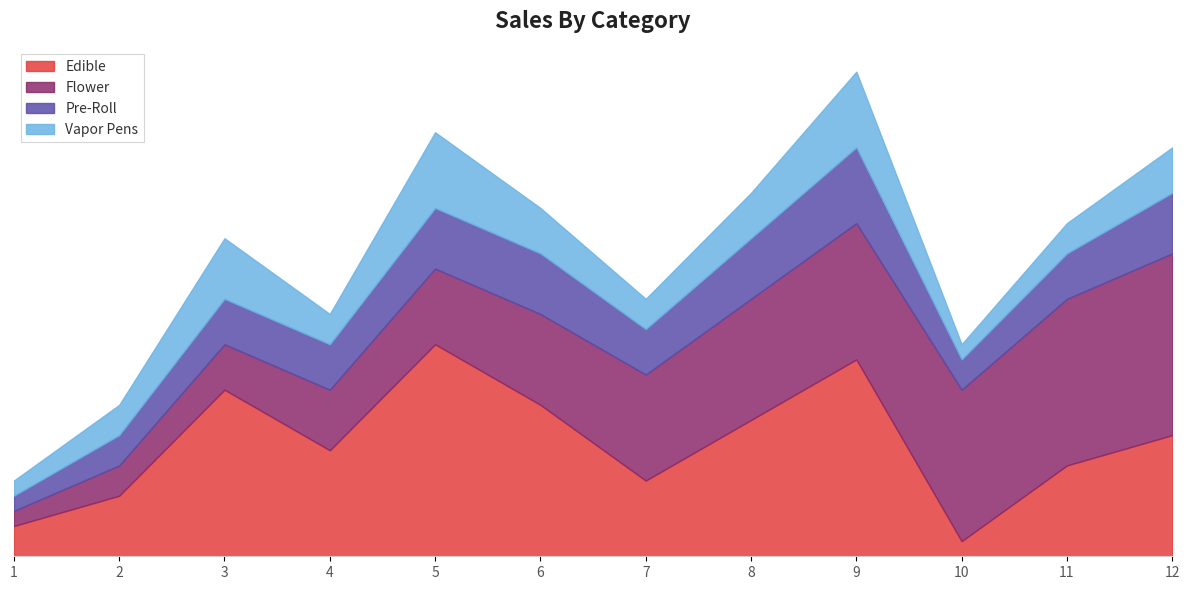

List the series in order of their peak value, highest first.

Edible, Flower, Pre-Roll, Vapor Pens